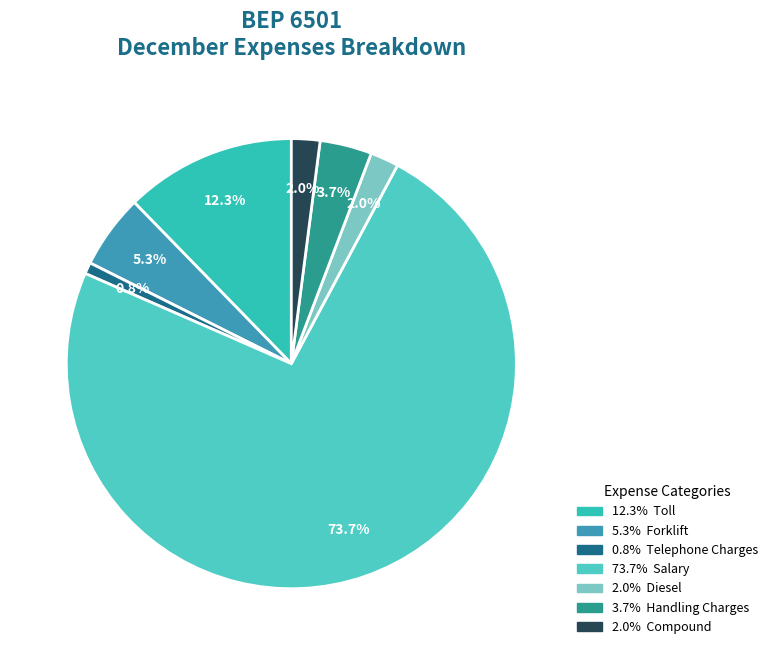

Rank the categories by value from highest to lowest.

Salary, Toll, Forklift, Handling Charges, Diesel, Compound, Telephone Charges